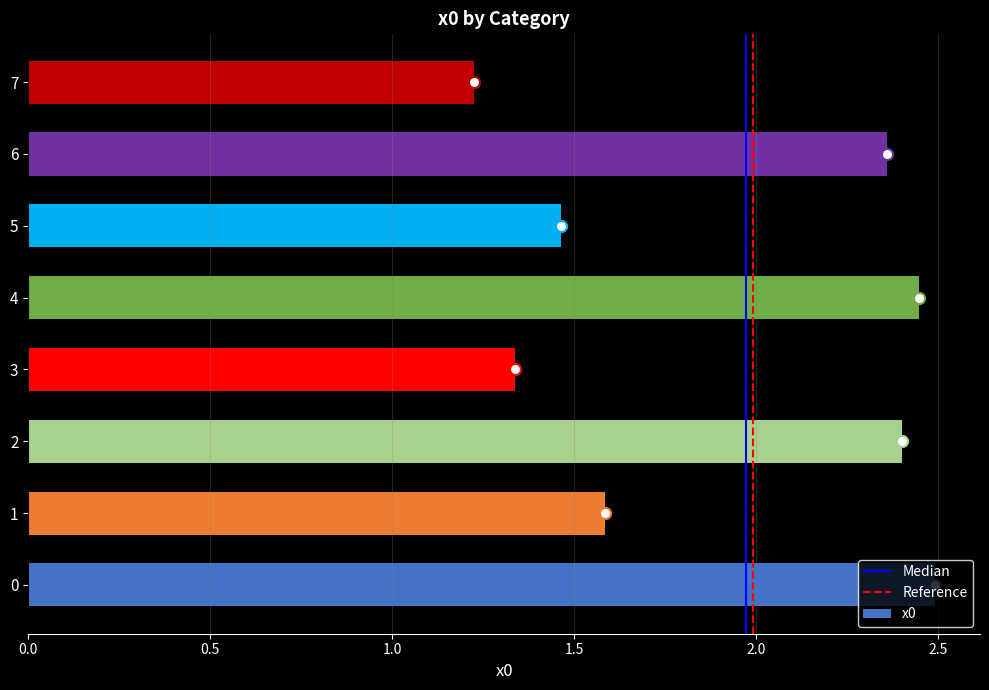

Rank the categories by value from highest to lowest.

0, 4, 2, 6, 1, 5, 3, 7